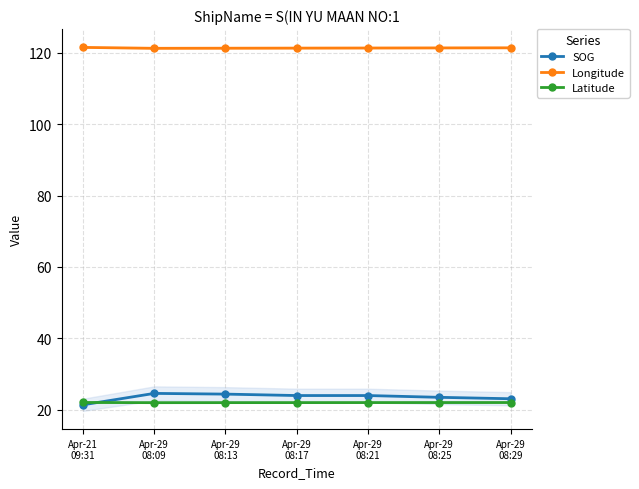

How many lines are shown in the chart?

3